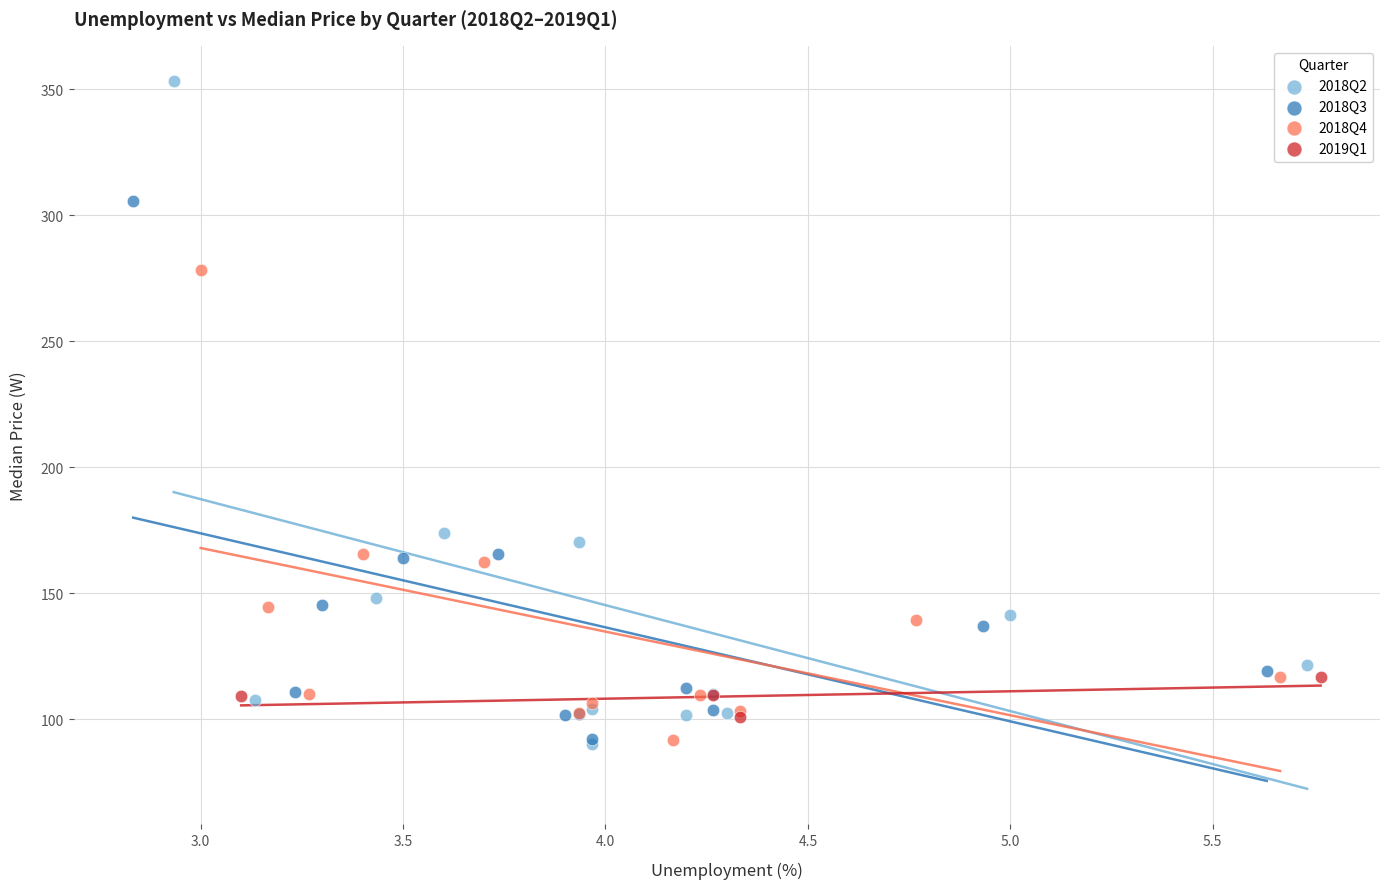

Which series contains the highest Y value?

2018Q2